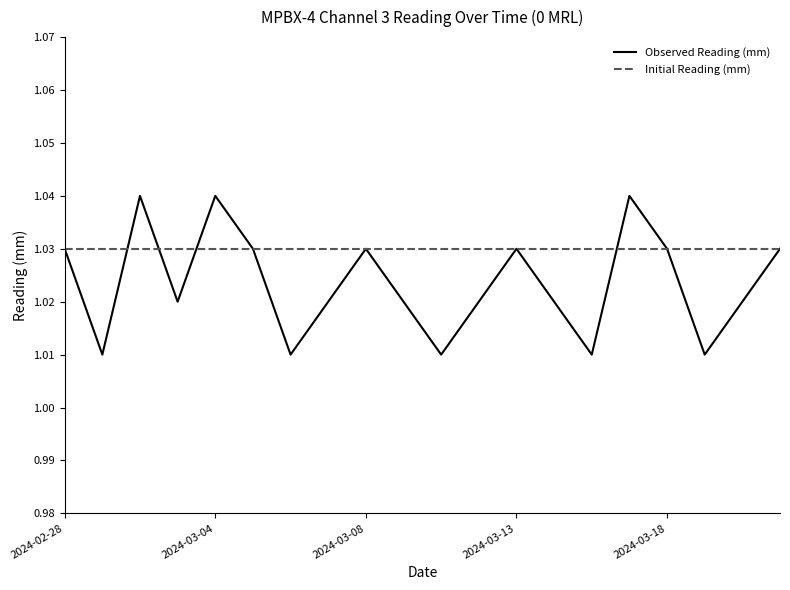

Which series has the largest range (max minus min)?

Observed Reading (mm)